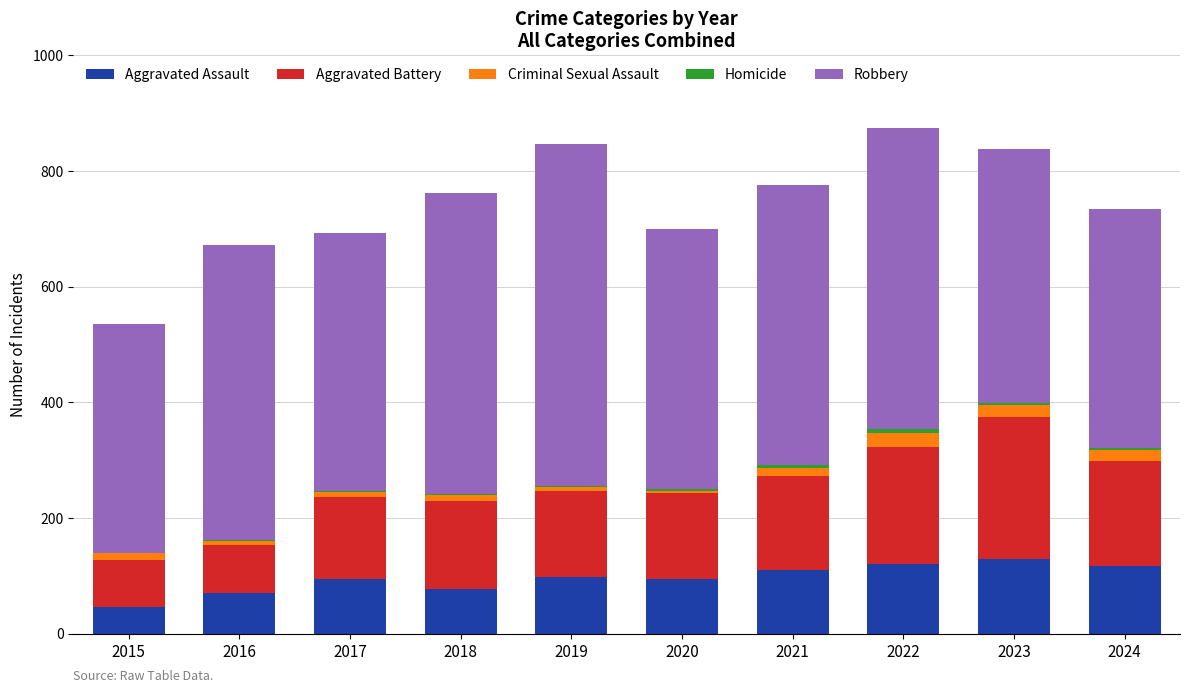

What is the highest value of the Aggravated Assault series?

130